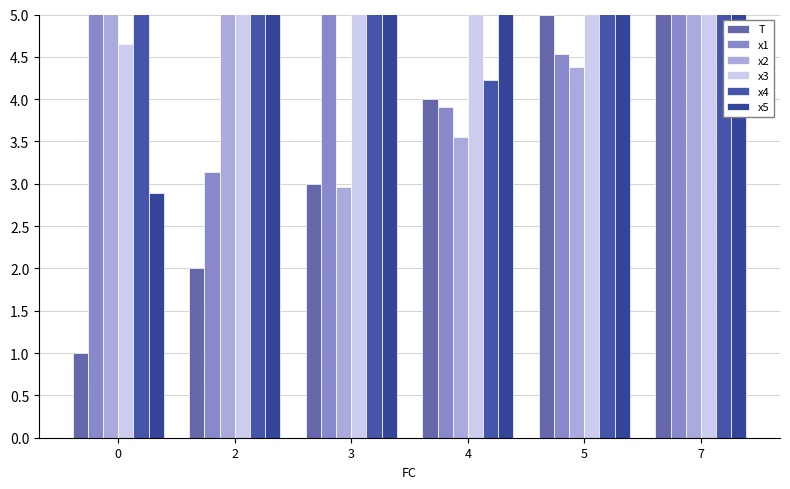

What is the average value of the x2 series?

5.7